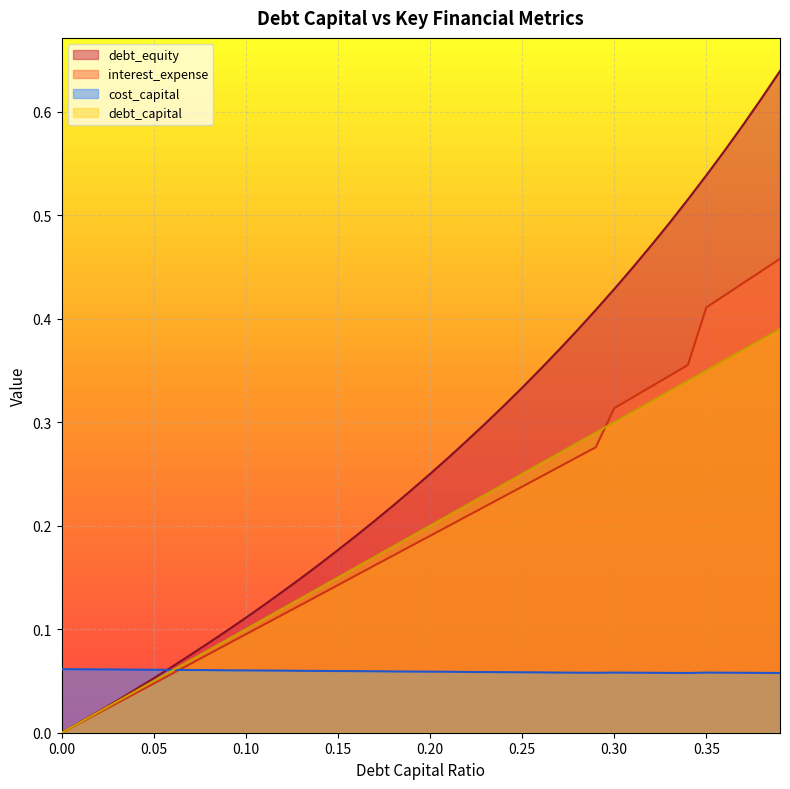

At how many categories does at least one series exceed 0?

40